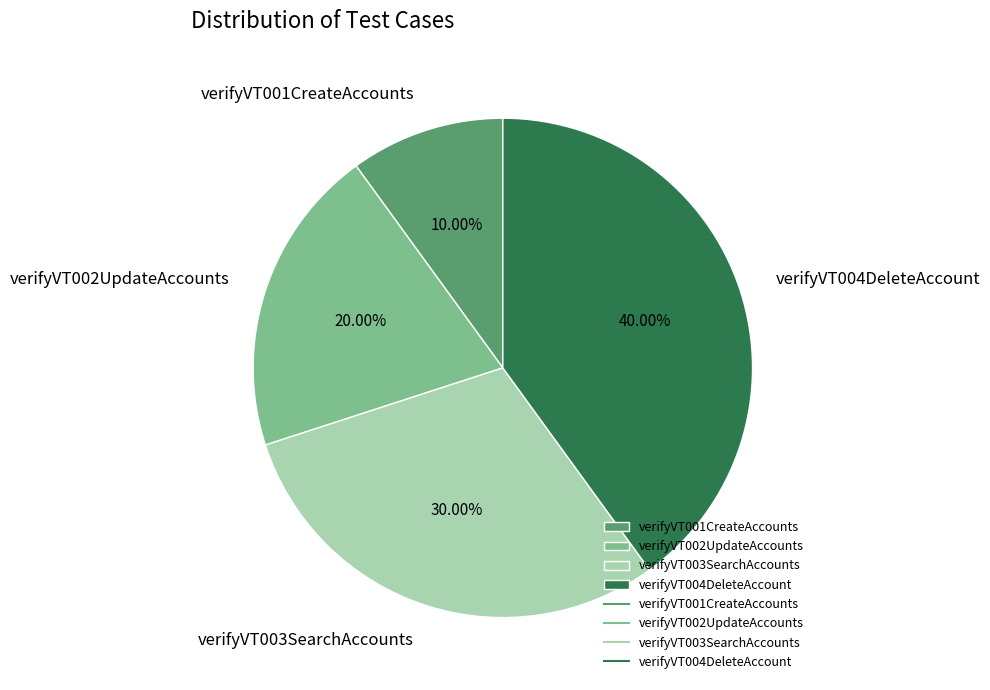

Combined, what portion of the pie is verifyVT003SearchAccounts and verifyVT004DeleteAccount?

70.0%